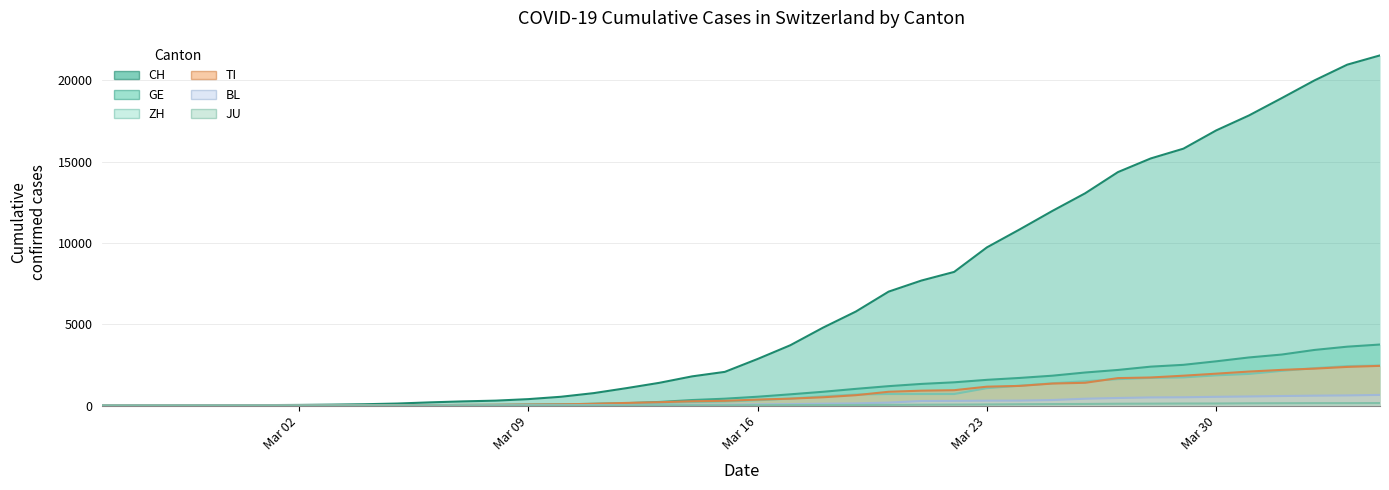

Reading right to left, extract all data points from this chart.

CH: 21530	20960	19992	18903	17837	16918	15796	15193	14354	13052	11968	10829	9725	8217	7686	7005	5781	4793	3710	2864	2072	1795	1398	1072	766	542	396	303	257	197	125	83	59	40	29	23	13	6	2	0
GE: 3753	3621	3420	3137	2958	2721	2505	2393	2190	2033	1837	1699	1582	1430	1331	1194	1027	848	692	544	423	340	222	150	109	76	56	40	38	25	17	14	13	10	9	8	4	1	1	0
ZH: 2461	2428	2300	2136	1947	1859	1733	1701	1627	1500	1368	1221	1073	711	711	711	679	568	429	326	250	218	163	140	101	62	49	40	34	29	23	15	13	10	7	6	2	2	0	0
TI: 2442	2377	2271	2195	2091	1962	1837	1727	1688	1401	1354	1209	1162	945	916	849	638	511	426	368	293	265	206	163	108	75	61	49	41	28	25	13	8	4	2	2	1	1	1	0
BL: 656	625	610	588	561	539	511	502	466	422	341	306	302	289	282	184	134	116	89	76	54	47	42	26	26	22	20	19	15	6	6	2	2	2	2	2	1	0	0	0
JU: 154	149	149	145	140	128	127	119	114	100	92	82	69	61	54	44	36	32	29	25	19	18	17	12	7	7	7	5	5	4	4	2	2	1	1	1	1	1	0	0